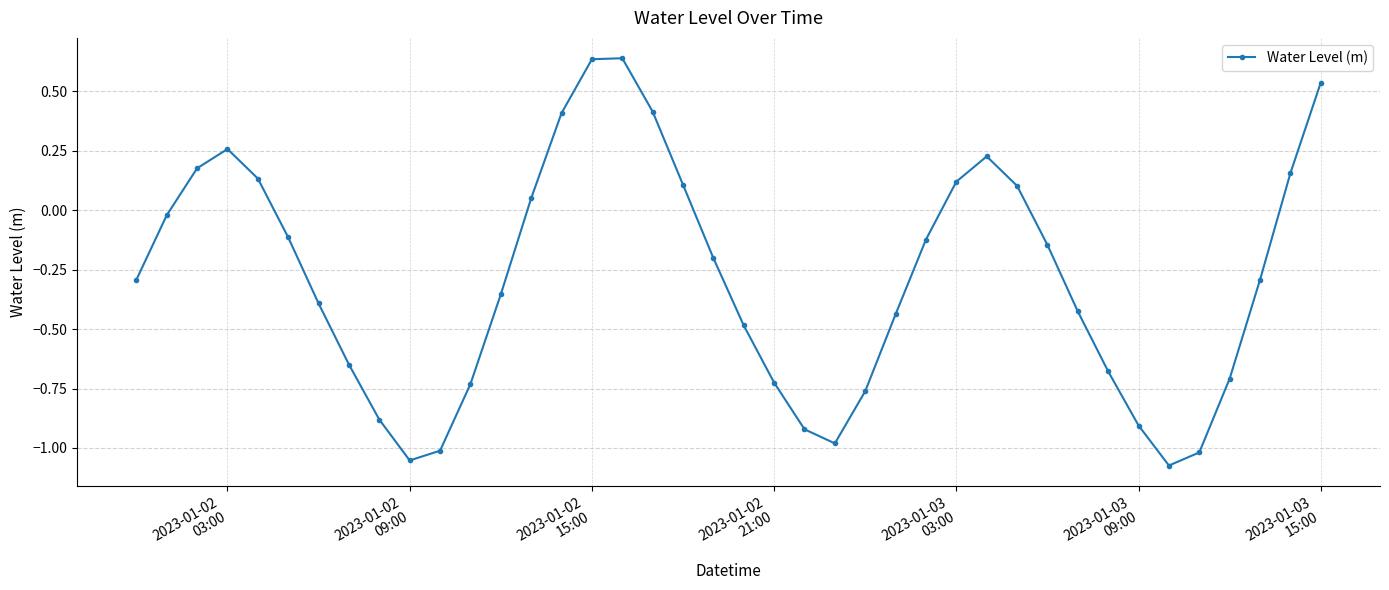

How many values exceed 0?

14